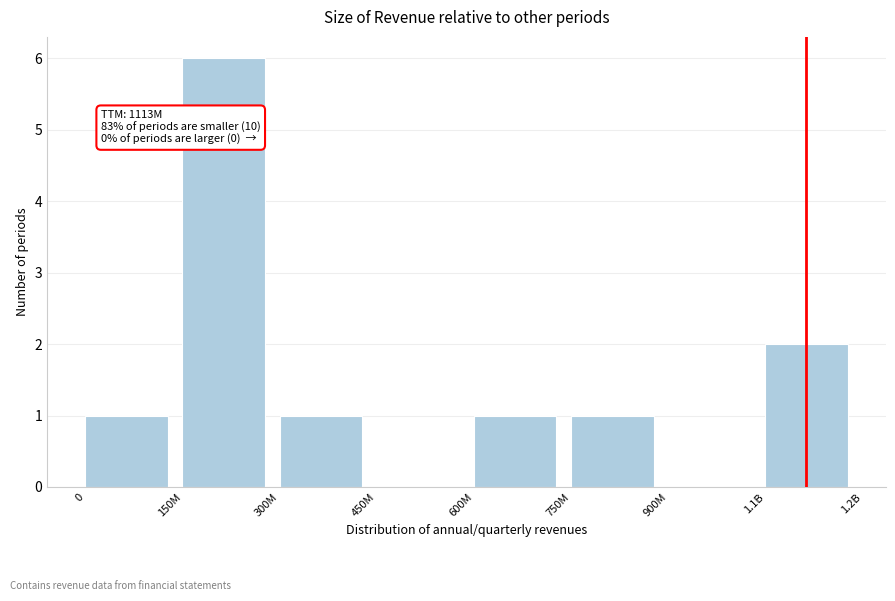

Reading left to right, what are all the values shown in this chart?

0=1	150M=6	300M=1	450M=0	600M=1	750M=1	900M=0	1.1B=2